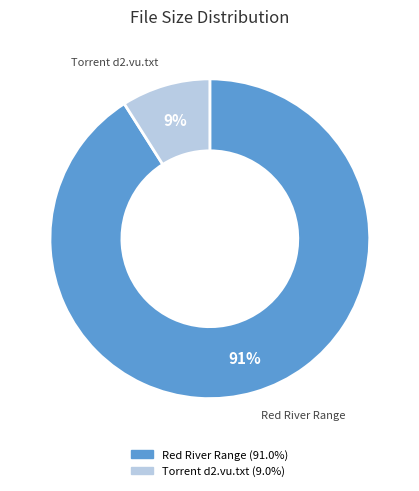

Is there any slice that represents more than half of the pie?

Yes